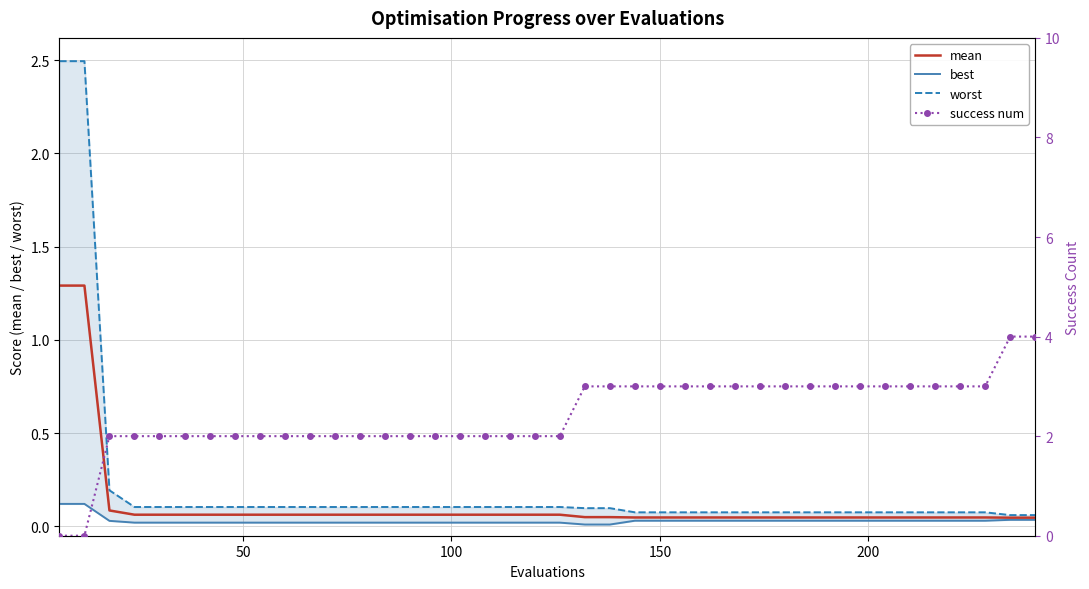

What is the maximum value for mean?

1.3